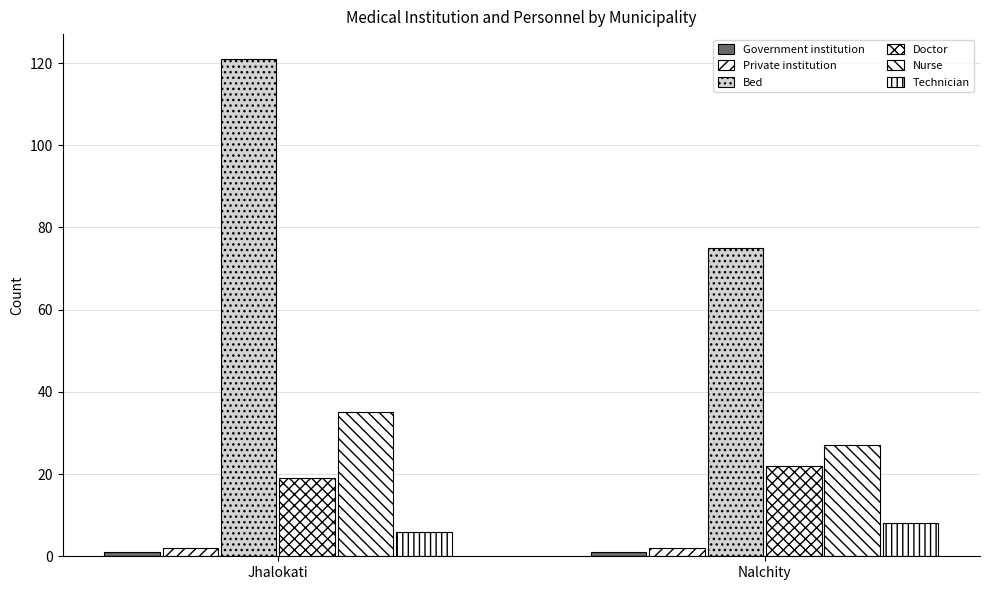

Where is Nurse nearest to the value 31?

Jhalokati